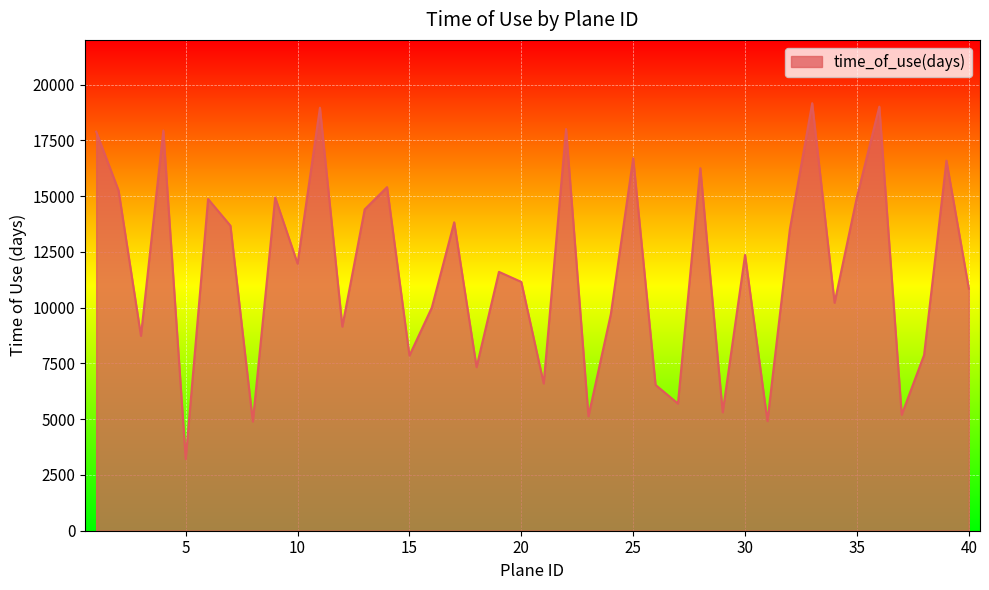

How many values are below 11973?

20